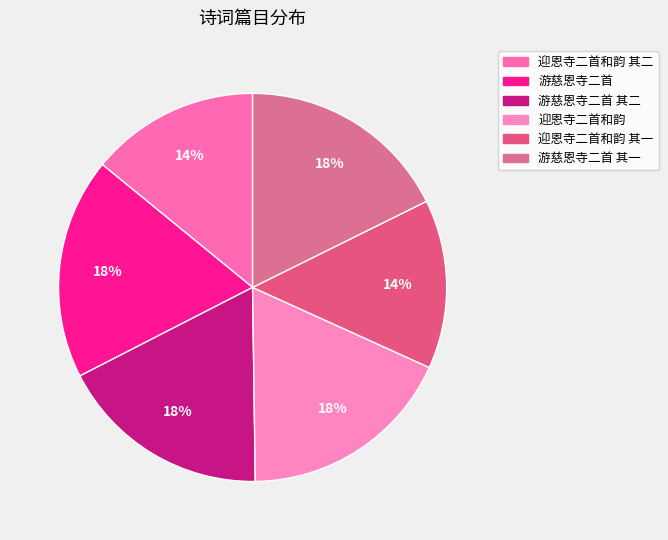

Is there any slice that represents more than half of the pie?

No